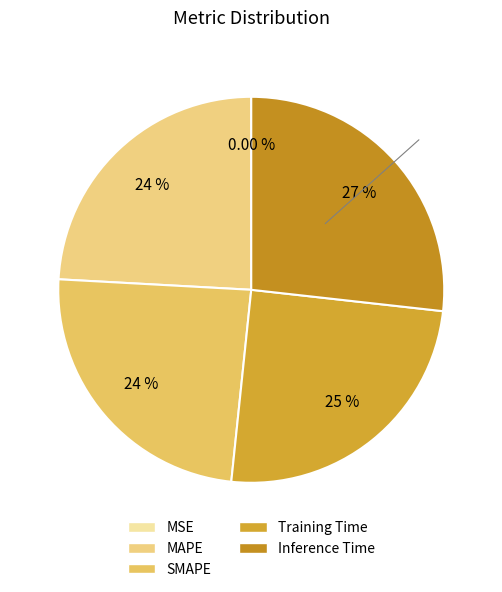

The MSE slice represents 0% of the pie. True or false?

True